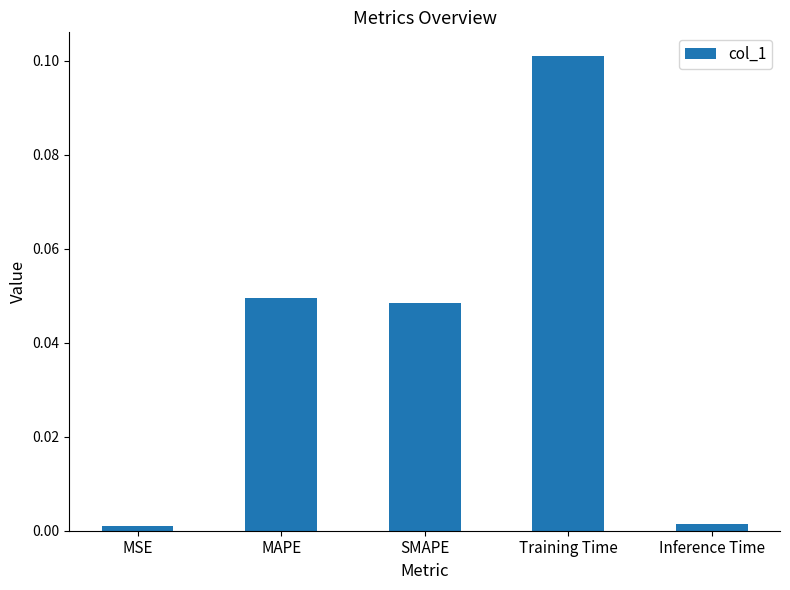

What position from the left is MSE?

1